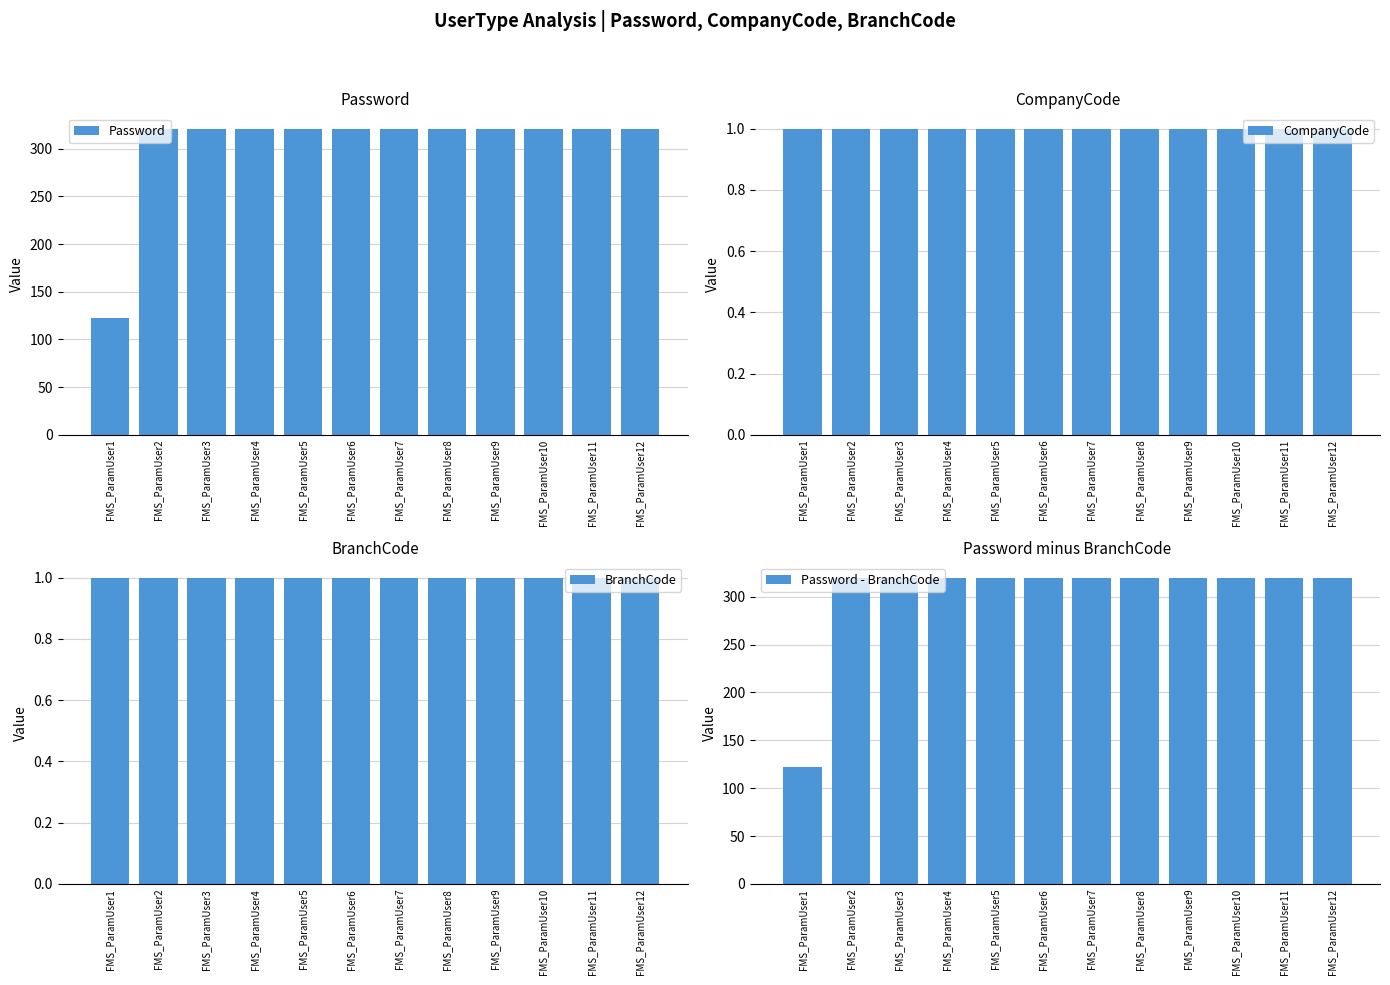

Reading left to right, extract all data points from this chart.

Password: 123	321	321	321	321	321	321	321	321	321	321	321
CompanyCode: 1	1	1	1	1	1	1	1	1	1	1	1
BranchCode: 1	1	1	1	1	1	1	1	1	1	1	1
Password - BranchCode: 122	320	320	320	320	320	320	320	320	320	320	320